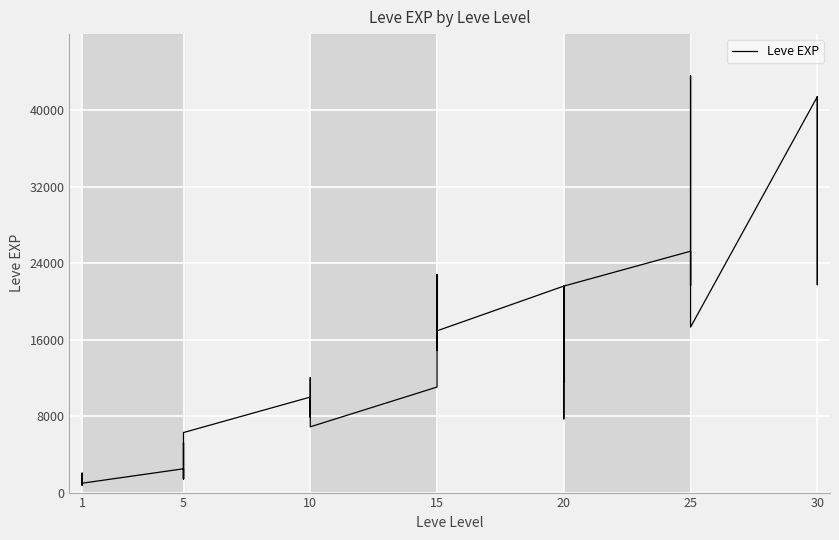

What is the label of the 34th point from the right?

30